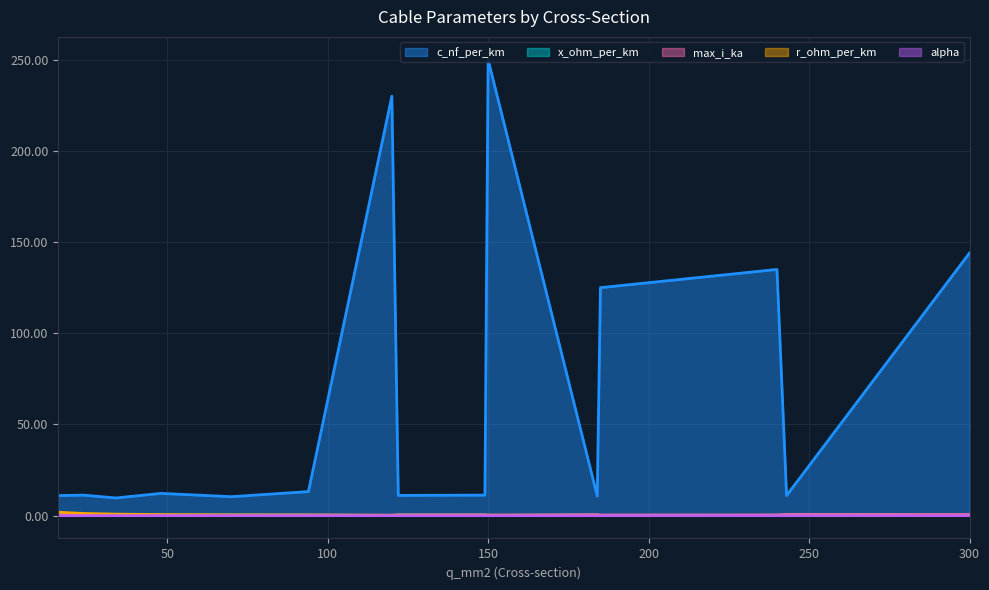

At which category is the sum across all series the highest?

150